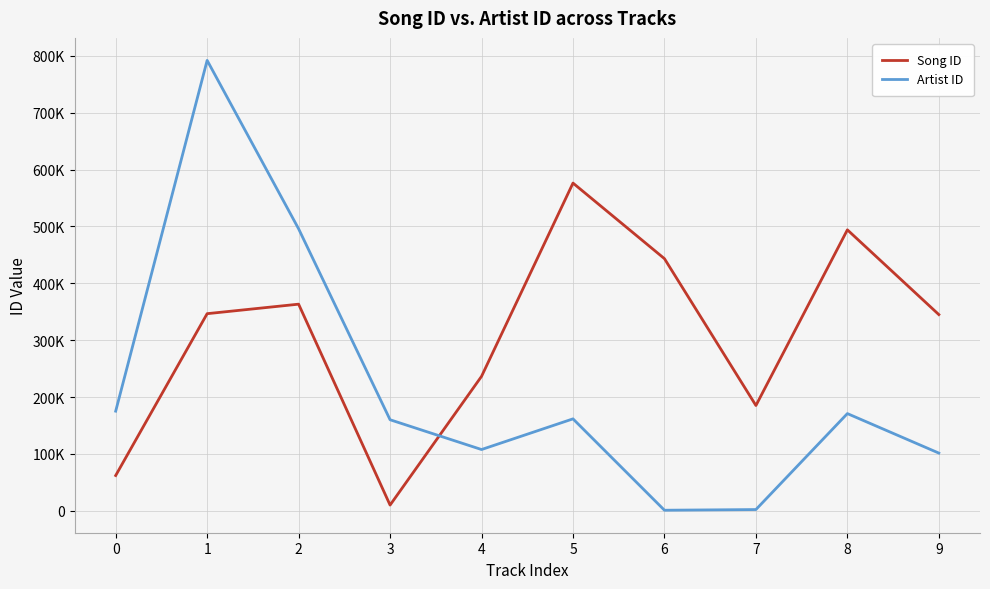

Which series has the widest spread of values?

Artist ID